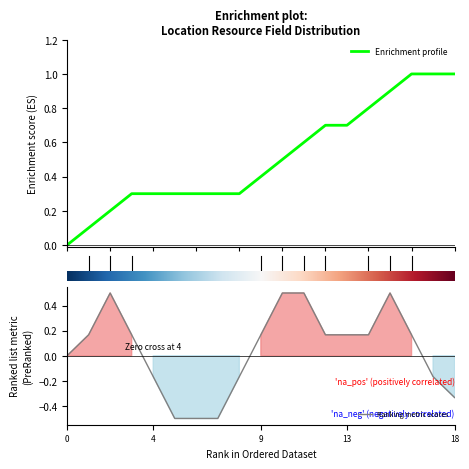

At how many categories does at least one series exceed 0?

18